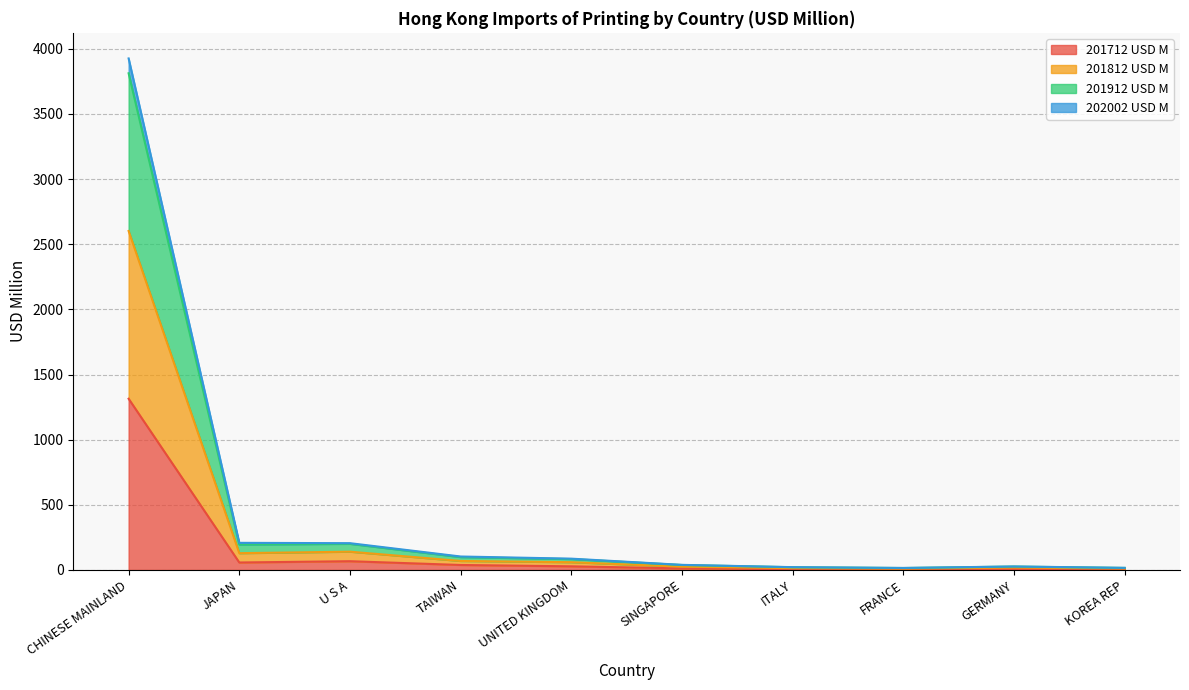

Is the value of 201912 USD M at UNITED KINGDOM greater than the value of 202002 USD M at JAPAN?

No